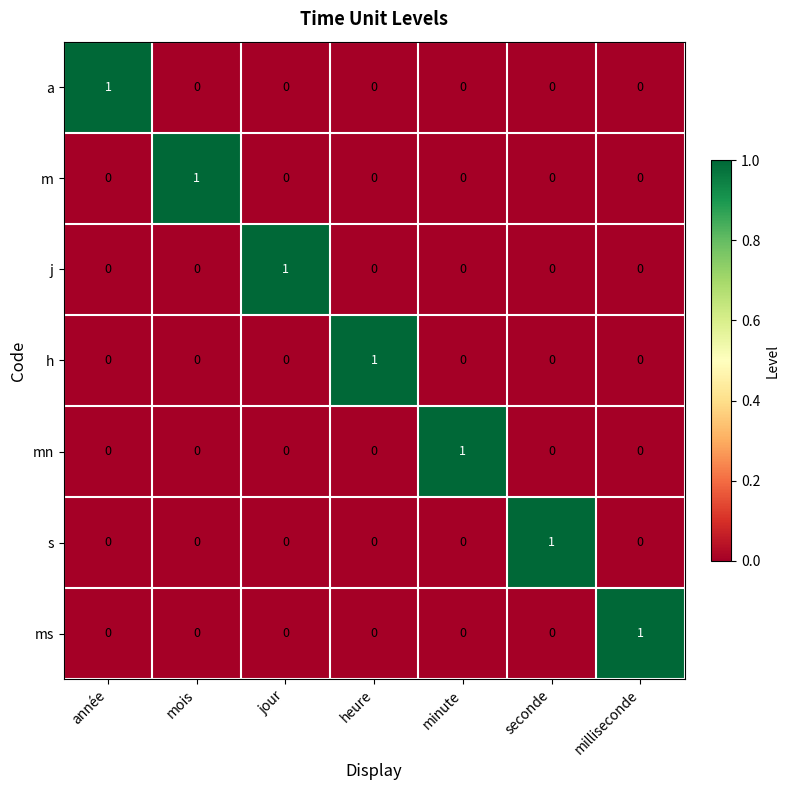

The mn series shows 1 at minute. True or false?

True